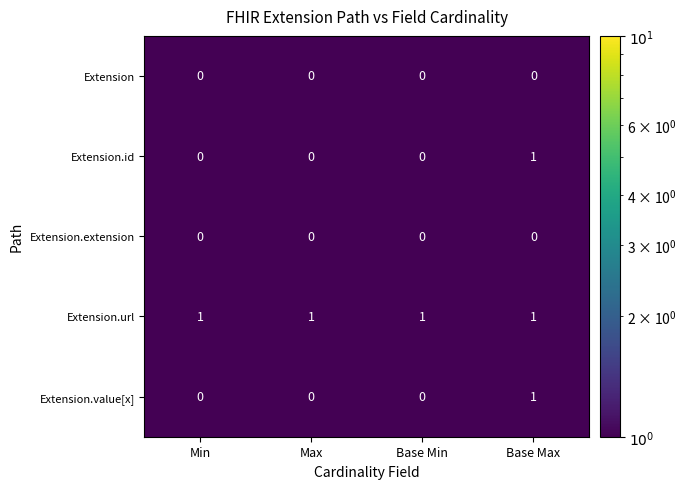

Is the value of Extension.value[x] at Base Max greater than the value of Extension.id at Base Min?

Yes